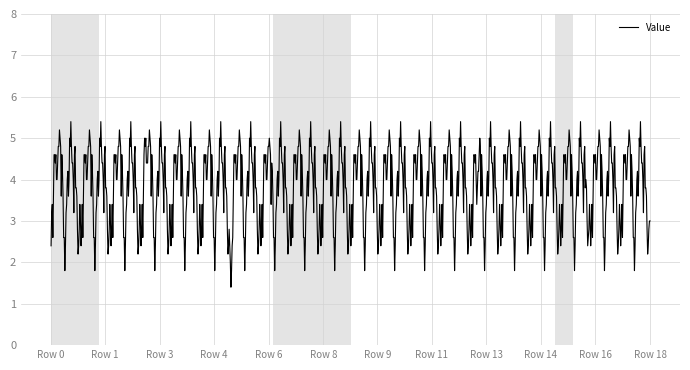

What is the minimum value shown in the chart?

1.4